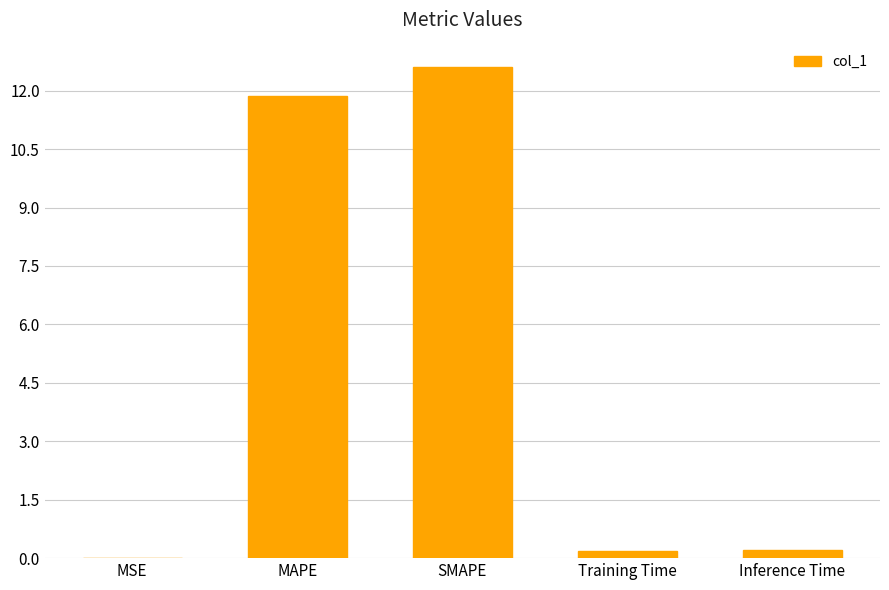

Between MAPE and Inference Time, which is larger?

MAPE